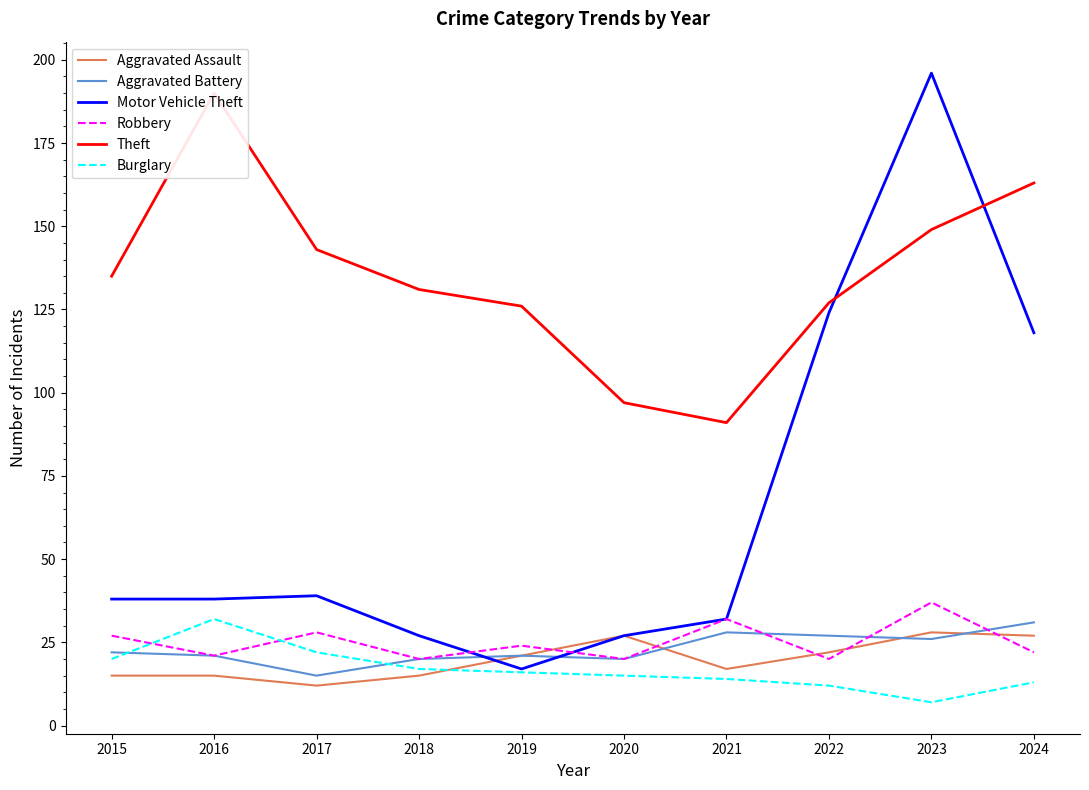

True or false: Theft and Burglary cross at least once.

False